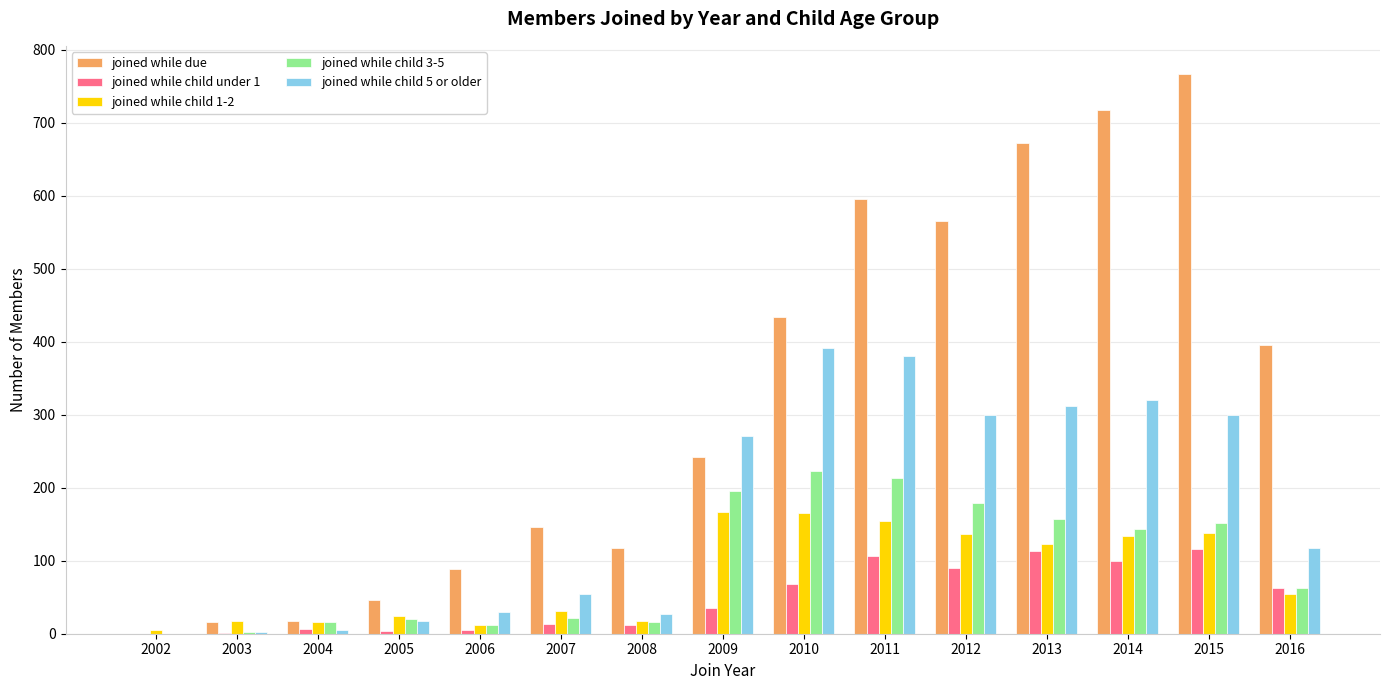

Read the joined while child under 1 value at 2013.

114